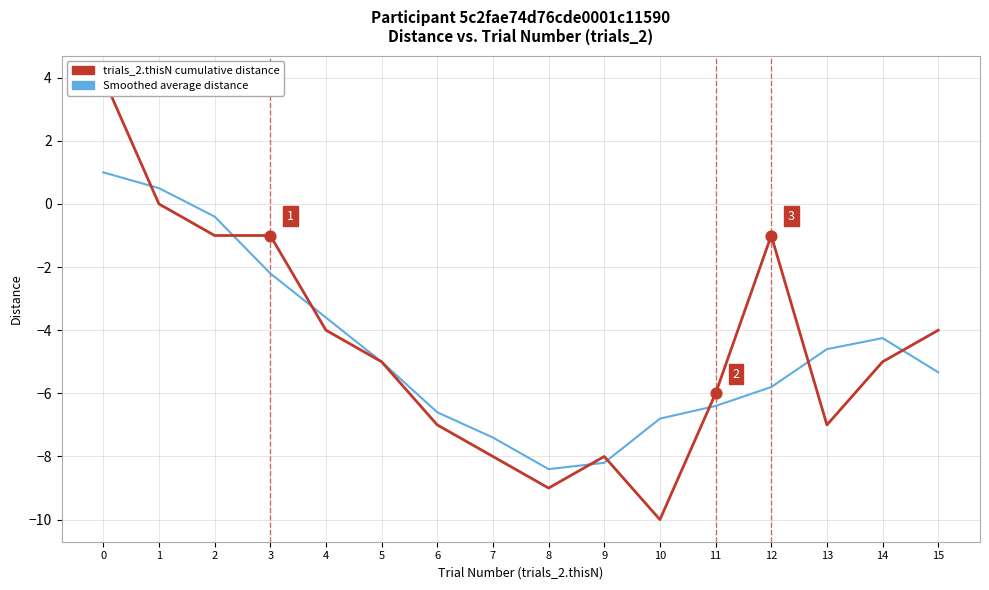

At how many categories does at least one series exceed -1?

3